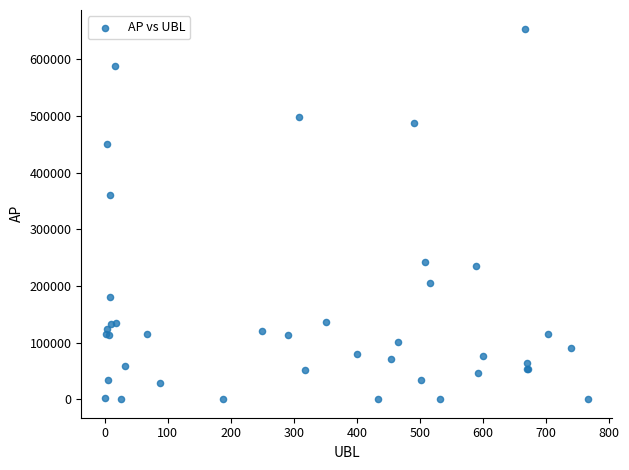

What Y value in the scatter plot is closest to 327128?

361188